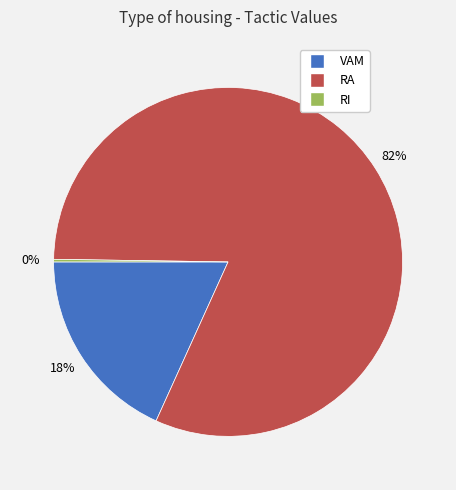

To the nearest percent, what percentage of the pie is RA?

82%